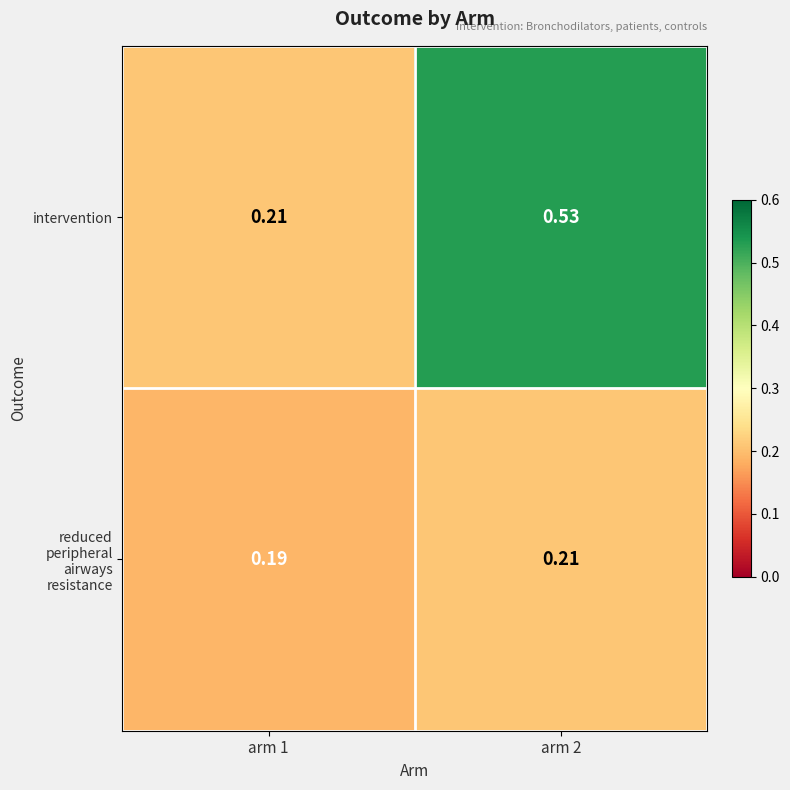

Which series has the widest spread of values?

intervention